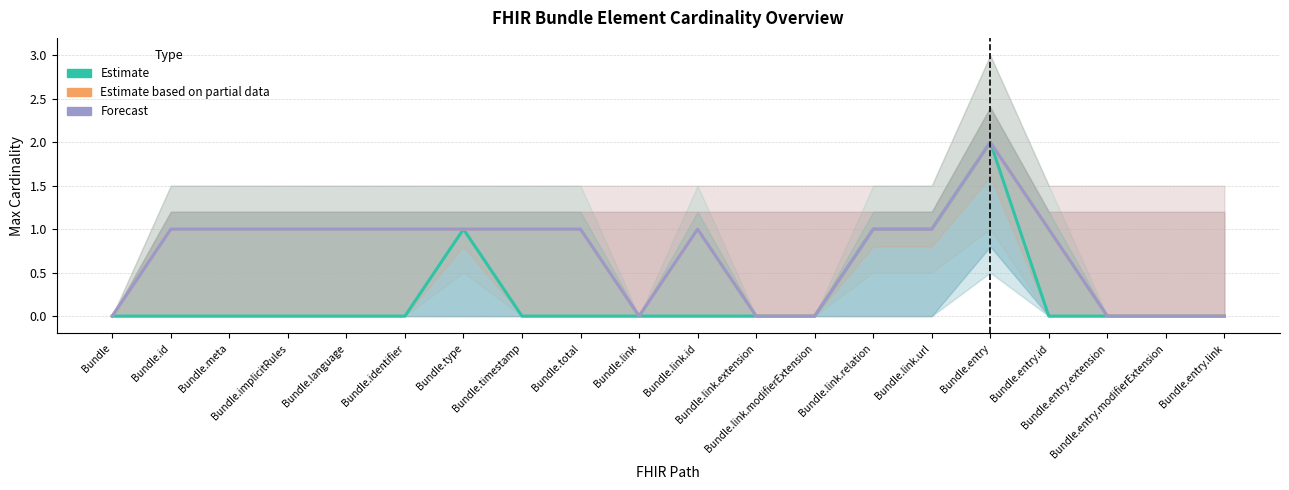

The Forecast series shows -1 at Bundle.entry.extension. True or false?

False